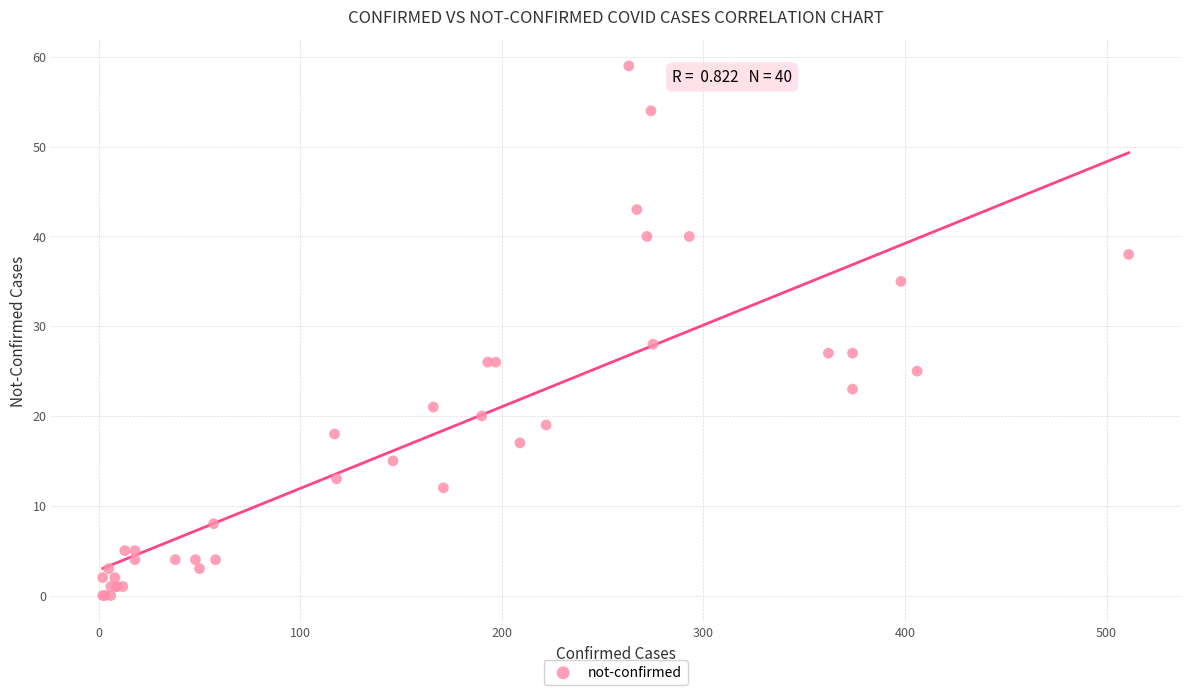

What Y value in the scatter plot is closest to 29?

28